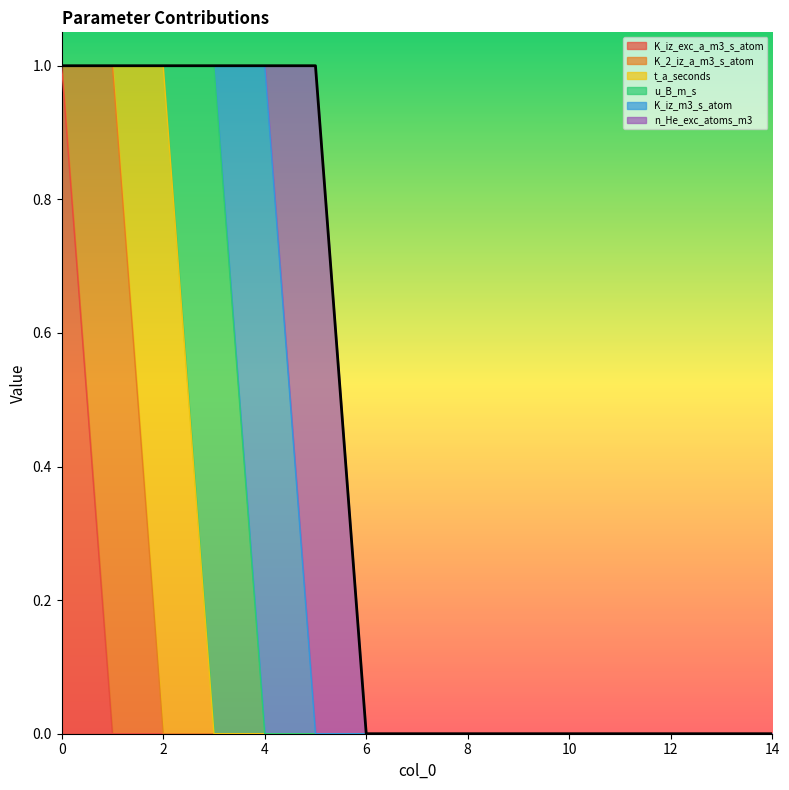

What are all the series names shown in the legend?

K_iz_exc_a_m3_s_atom, K_2_iz_a_m3_s_atom, t_a_seconds, u_B_m_s, K_iz_m3_s_atom, n_He_exc_atoms_m3